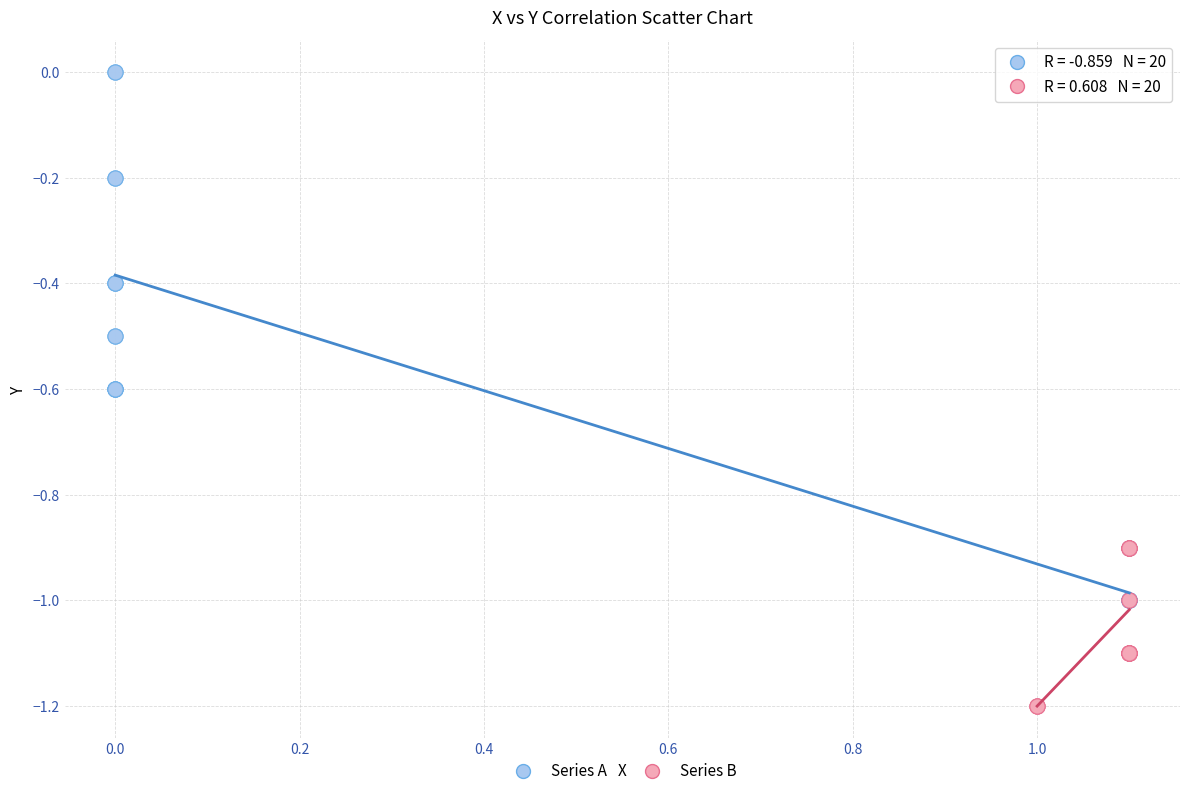

Which series contains the lowest Y value?

Series B